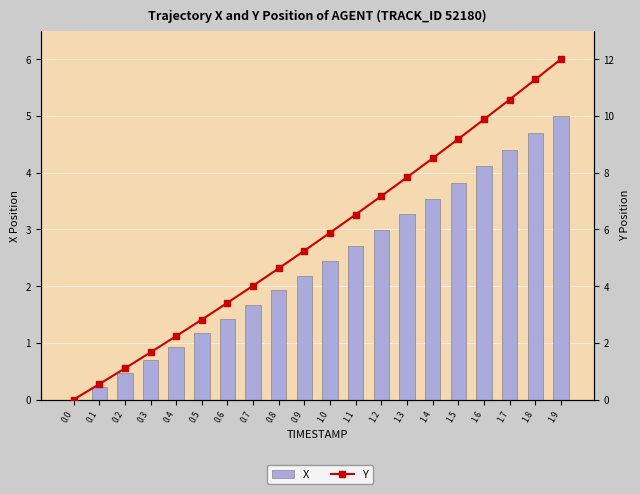

The X series shows 4.4 at 1.7. True or false?

True